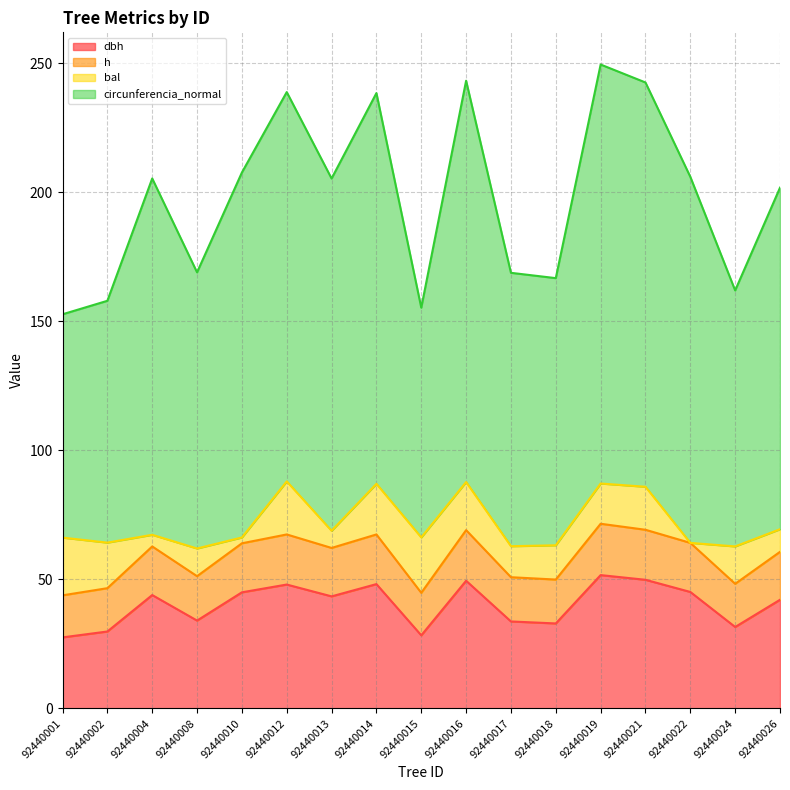

True or false: circunferencia_normal and dbh intersect in this chart.

False